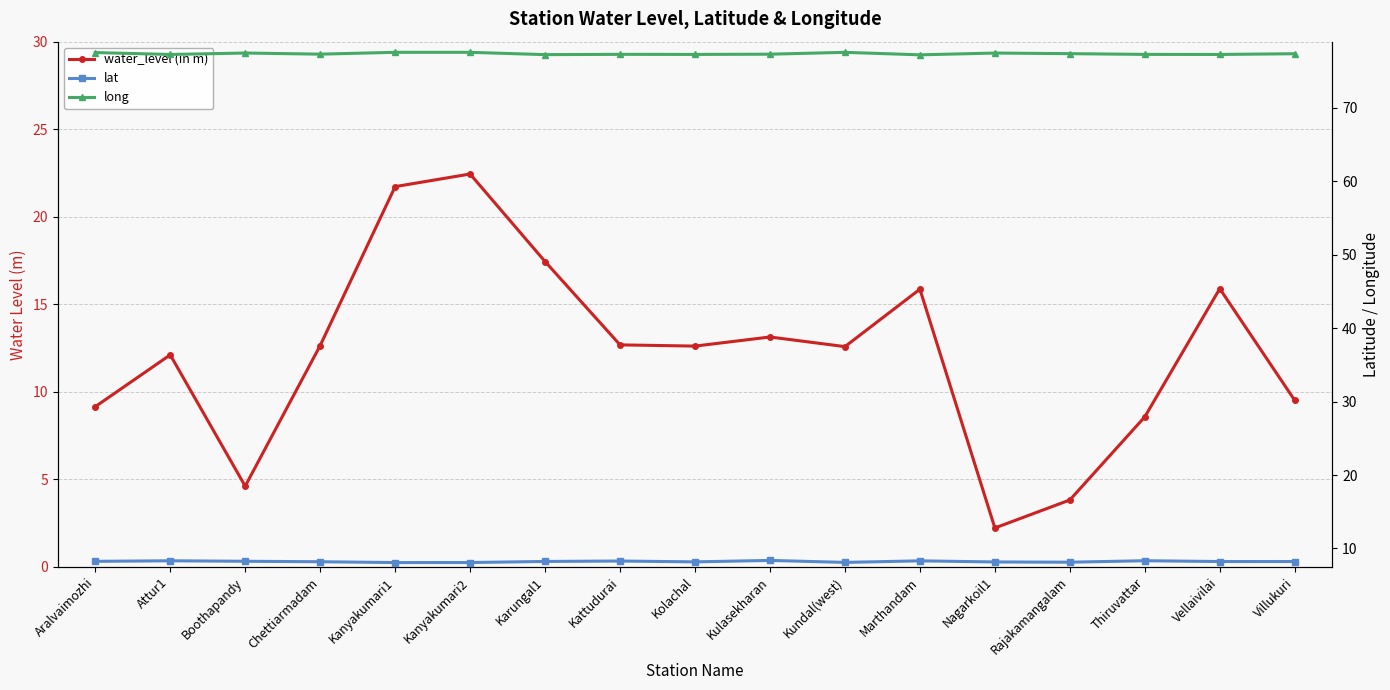

True or false: long and lat intersect in this chart.

False